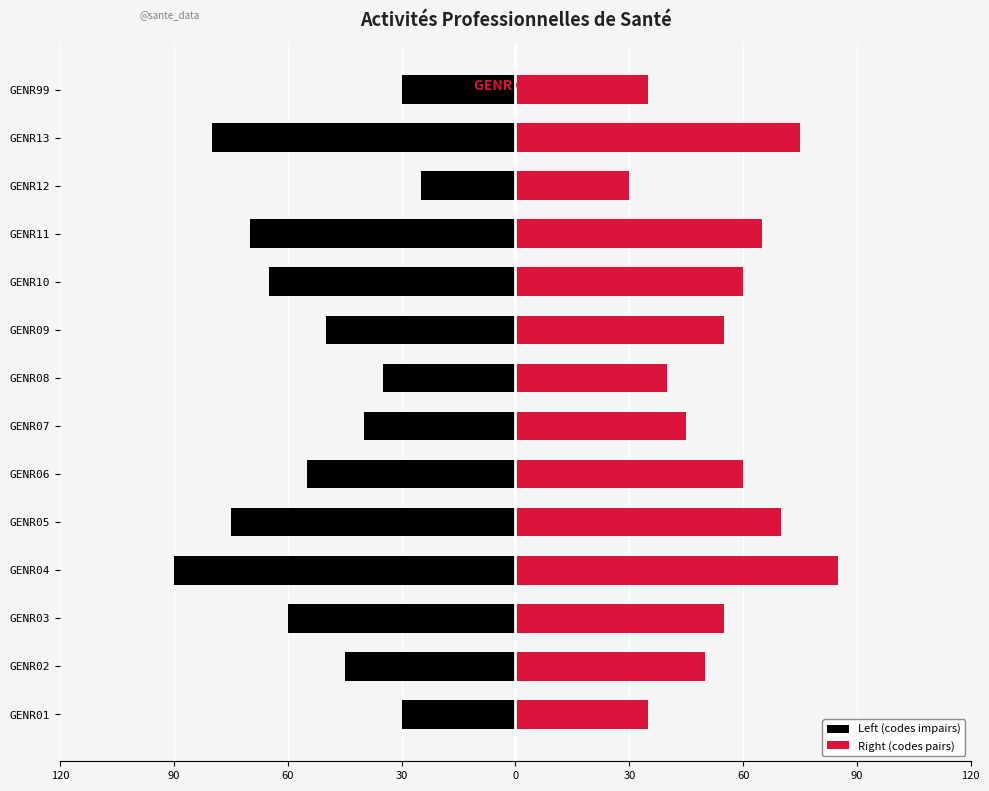

What is the difference between the maximum and minimum values in the Left (codes impairs) series?

65